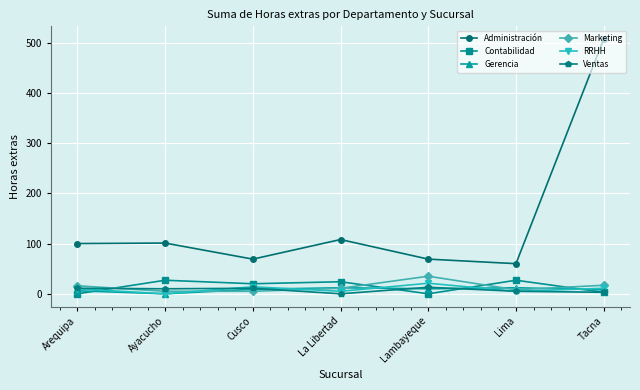

How many data points in RRHH are less than 10?

3